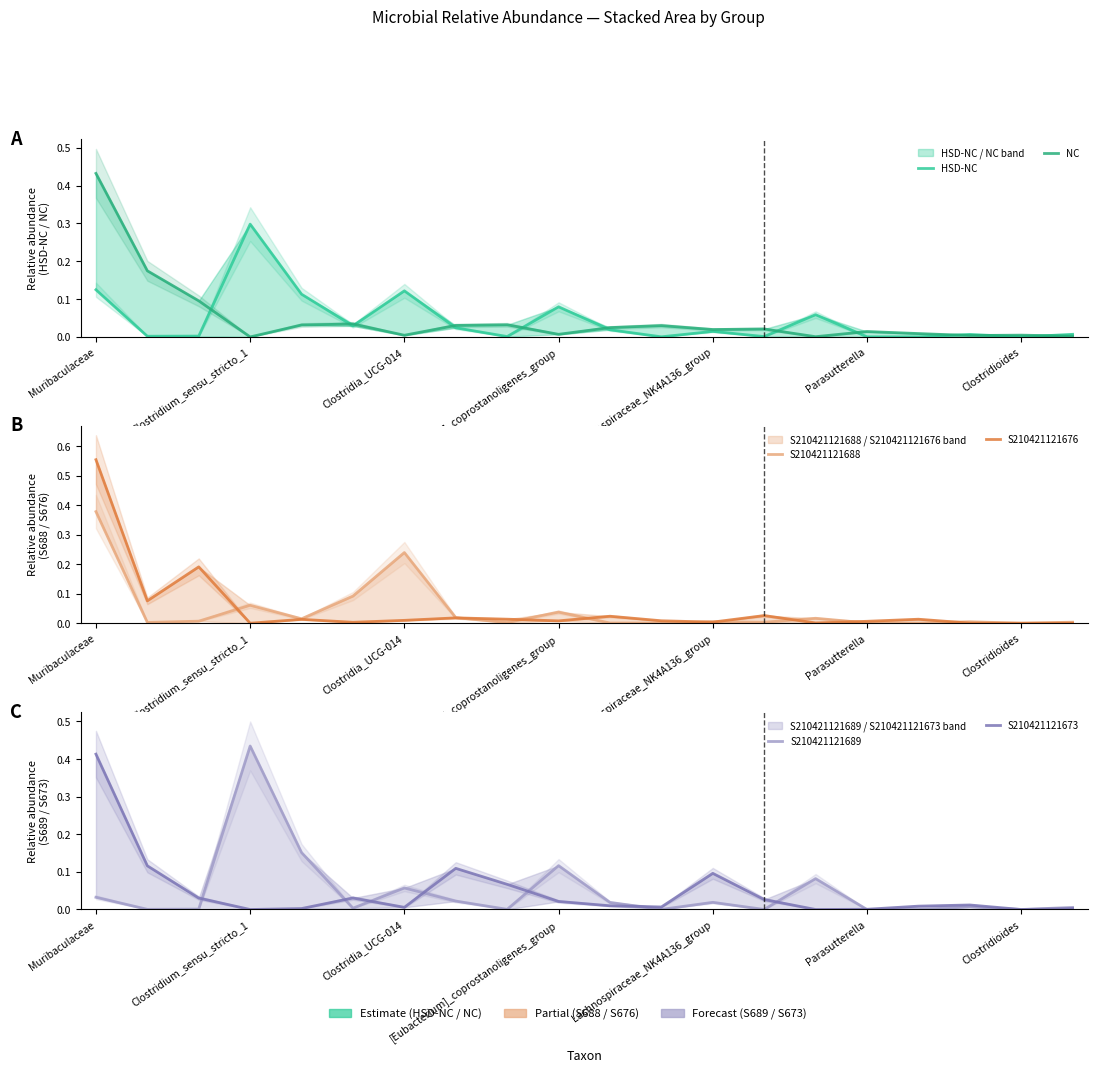

List the series in order of their peak value, lowest first.

HSD-NC, S210421121688, S210421121673, NC, S210421121689, S210421121676